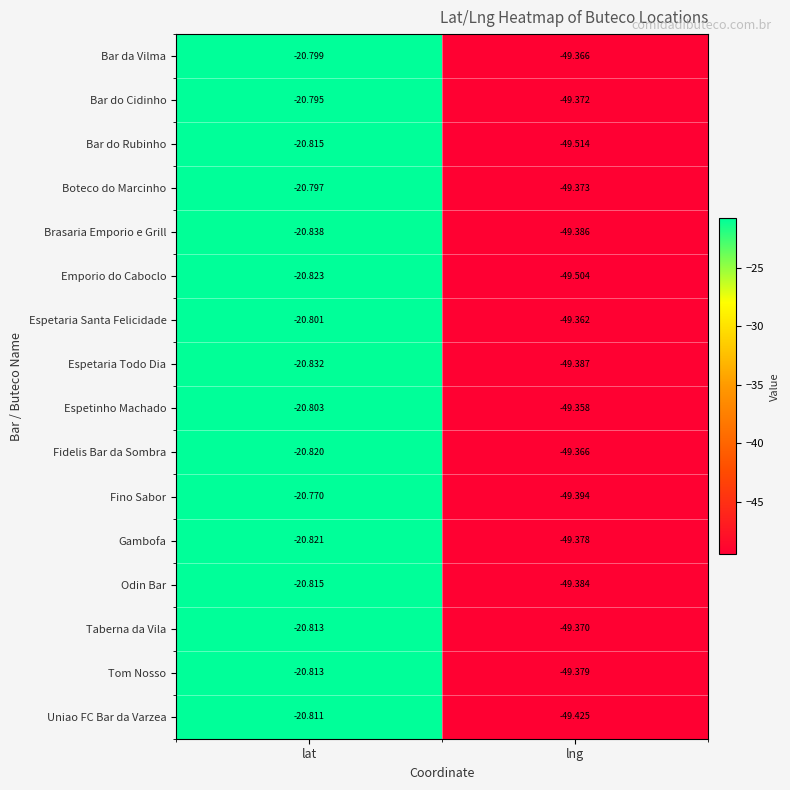

Which series has the largest total across all categories?

Espetinho Machado